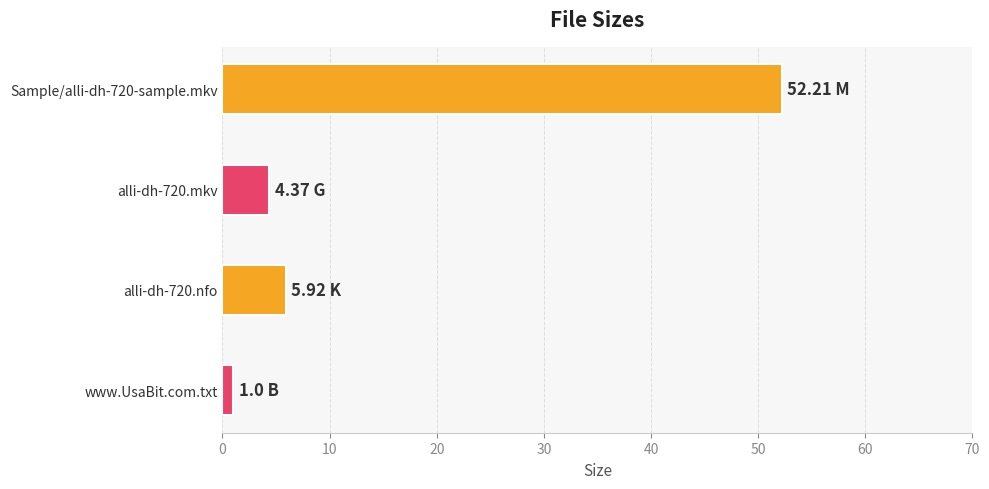

Where does the data first go above 5?

Sample/alli-dh-720-sample.mkv